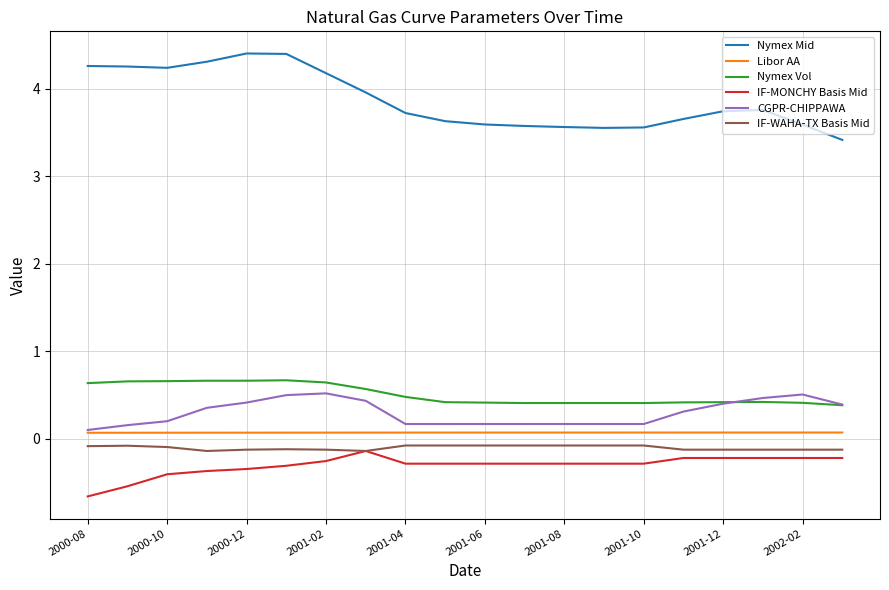

Which series has the widest spread of values?

Nymex Mid